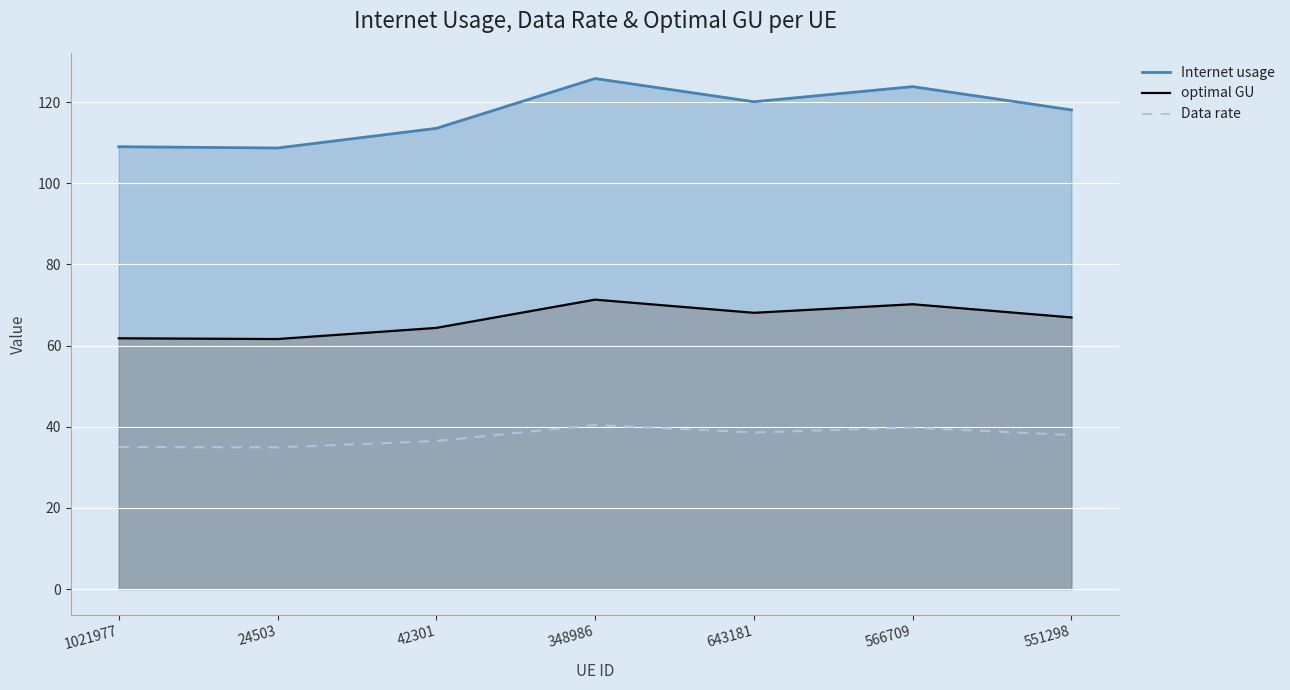

Is it true that Data rate equals 25.9 at 566709?

False